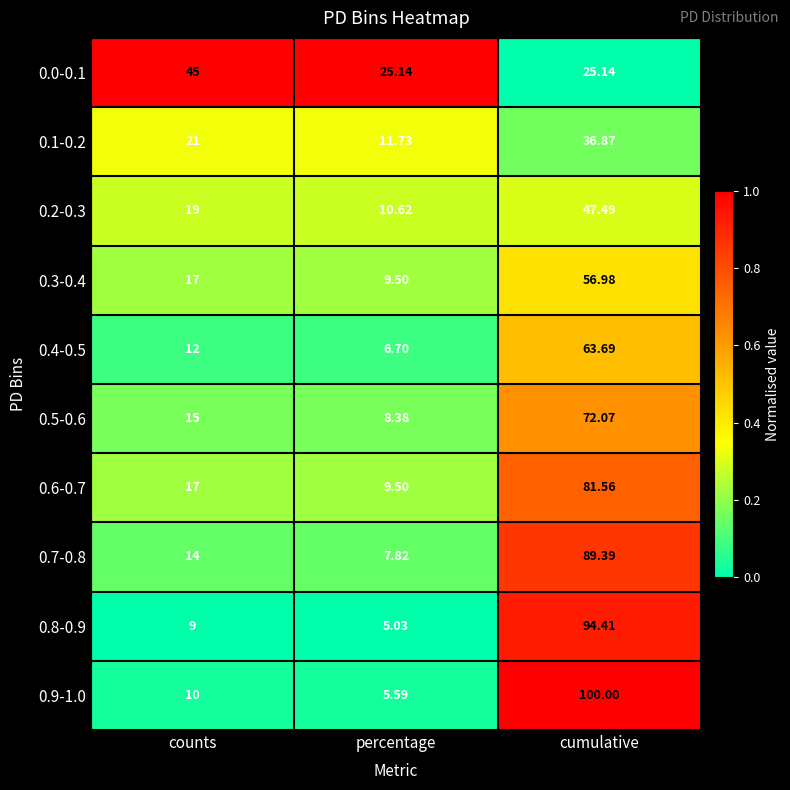

At which label does 0.4-0.5 reach its peak?

cumulative